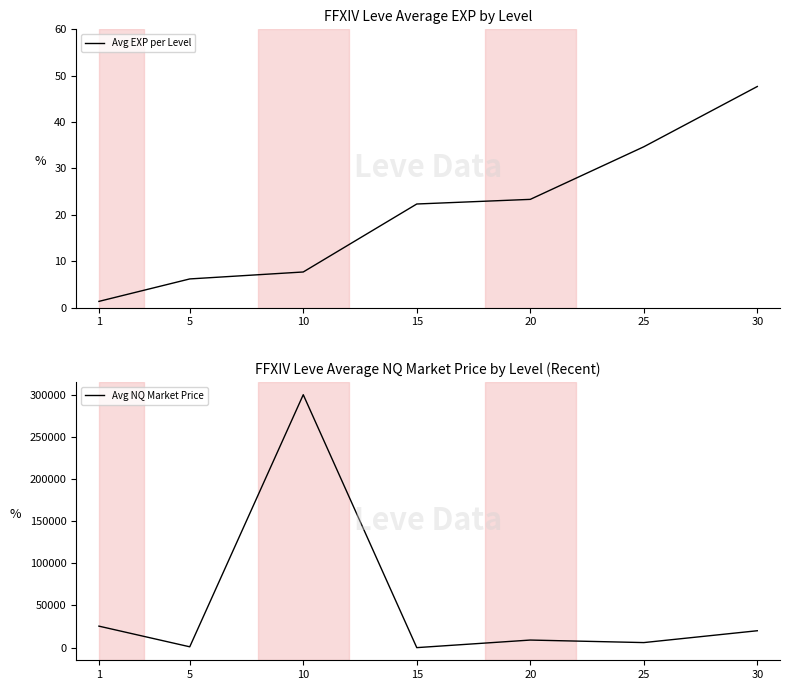

Is it true that Avg NQ Market Price equals 6.0 at 15?

False